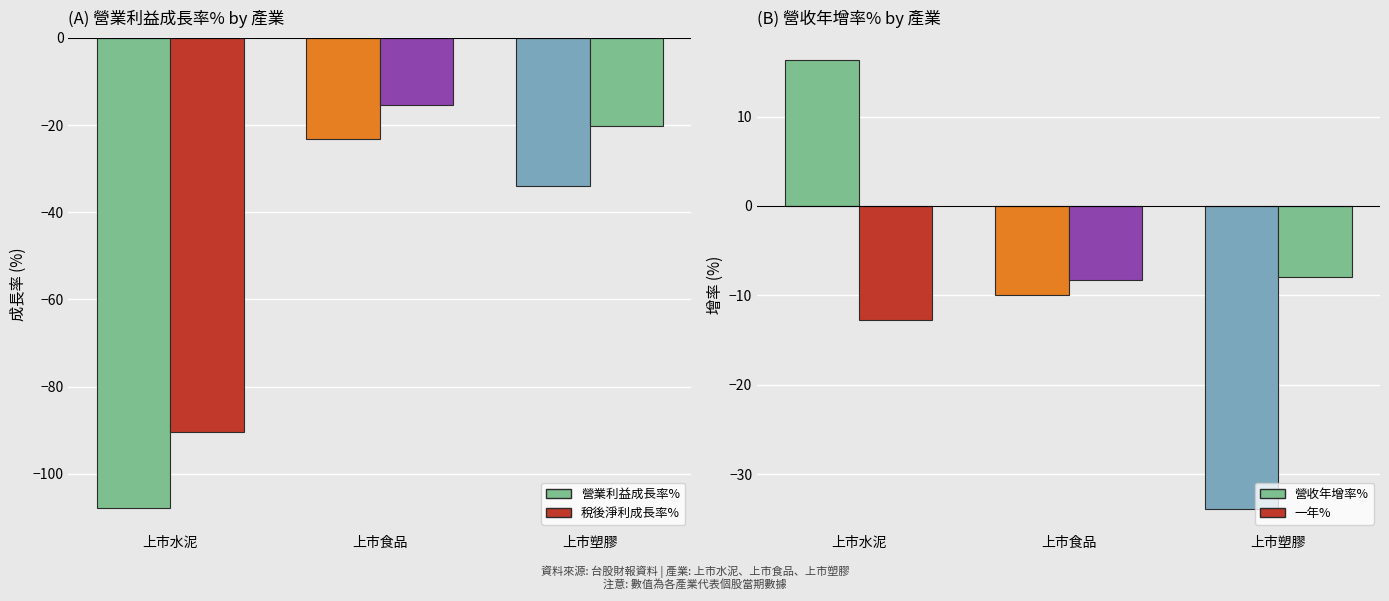

What is the approximate value of 稅後淨利成長率% at 上市水泥?

-90.4